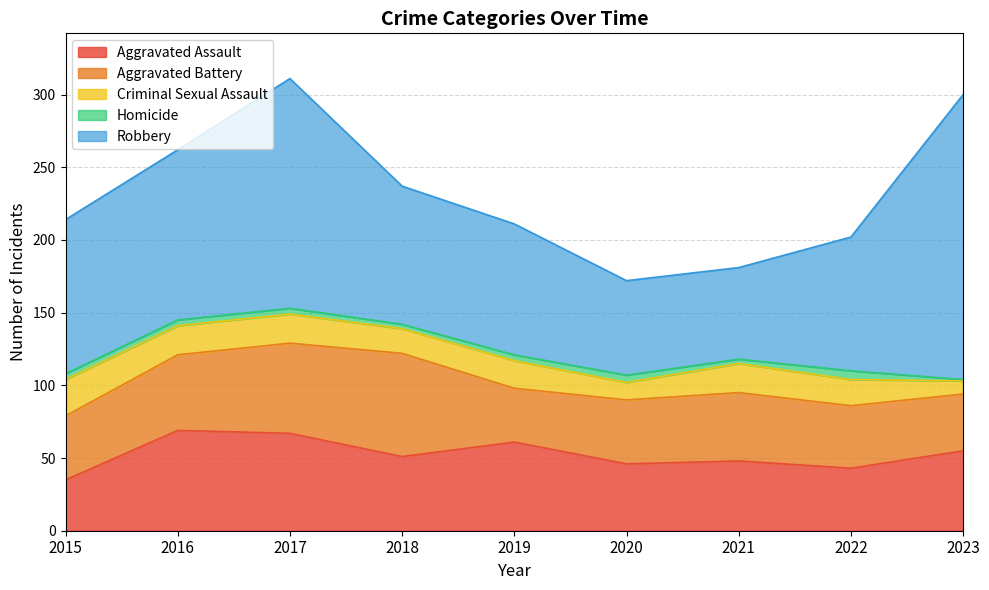

Which series changed the most between 2020 and 2021?

Criminal Sexual Assault